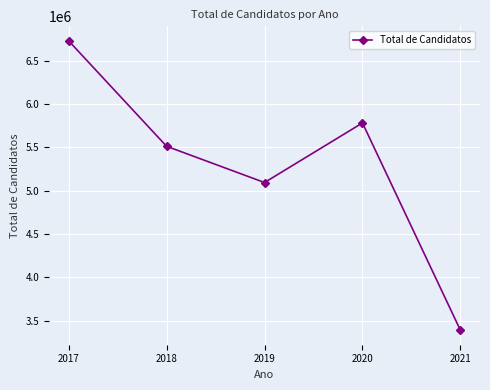

What is the value of the 3rd point from the left?

5095171